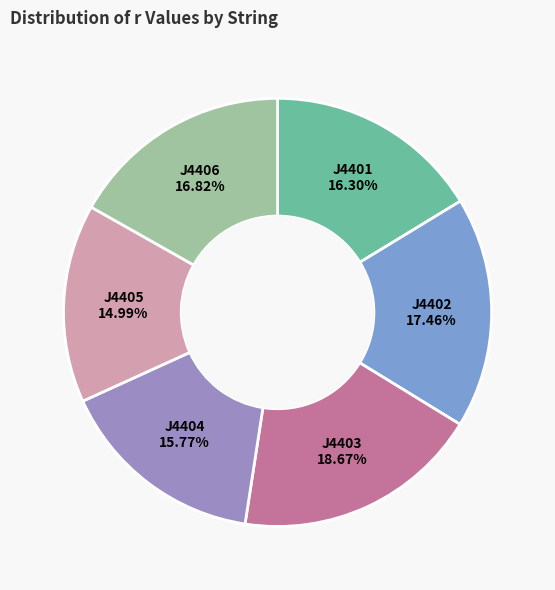

Is there a majority slice in this chart?

No